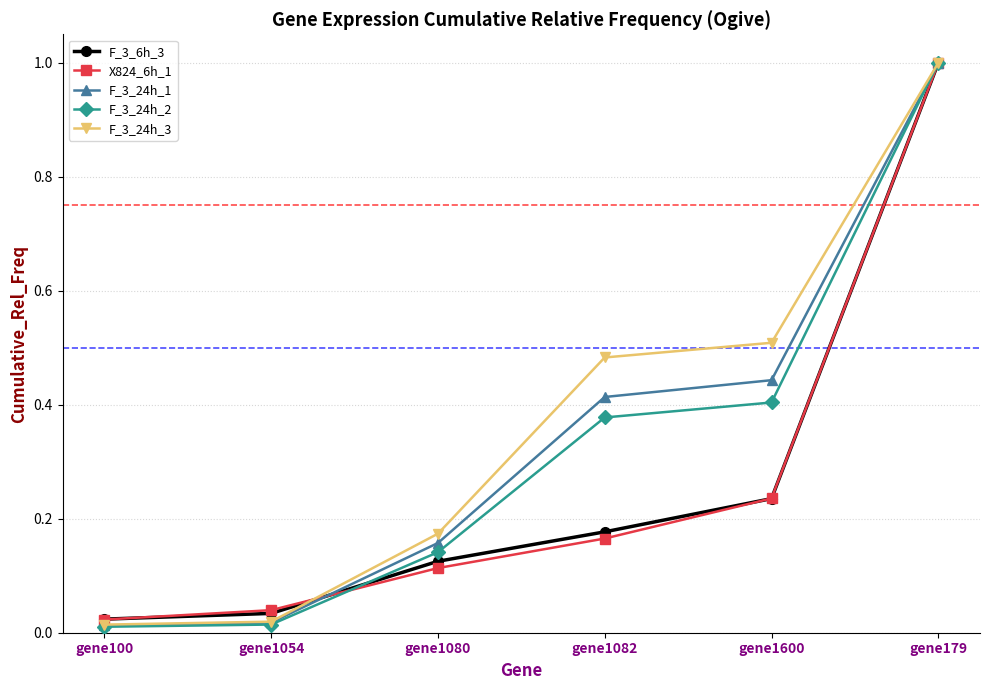

Which series has the widest spread of values?

F_3_24h_2